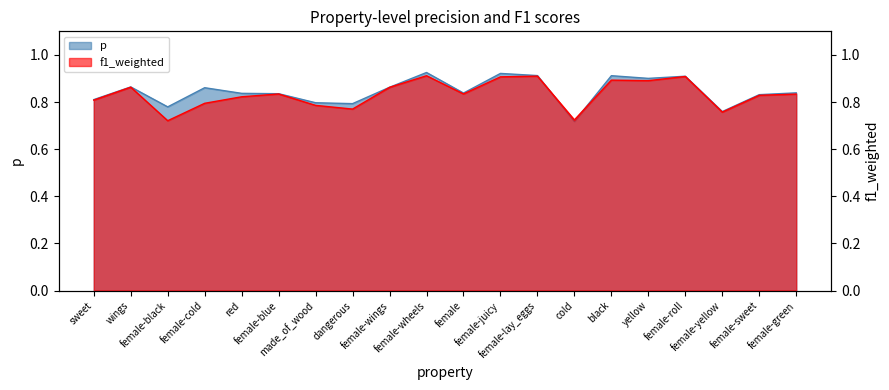

Rank the series by their maximum value, from lowest to highest.

f1_weighted, p